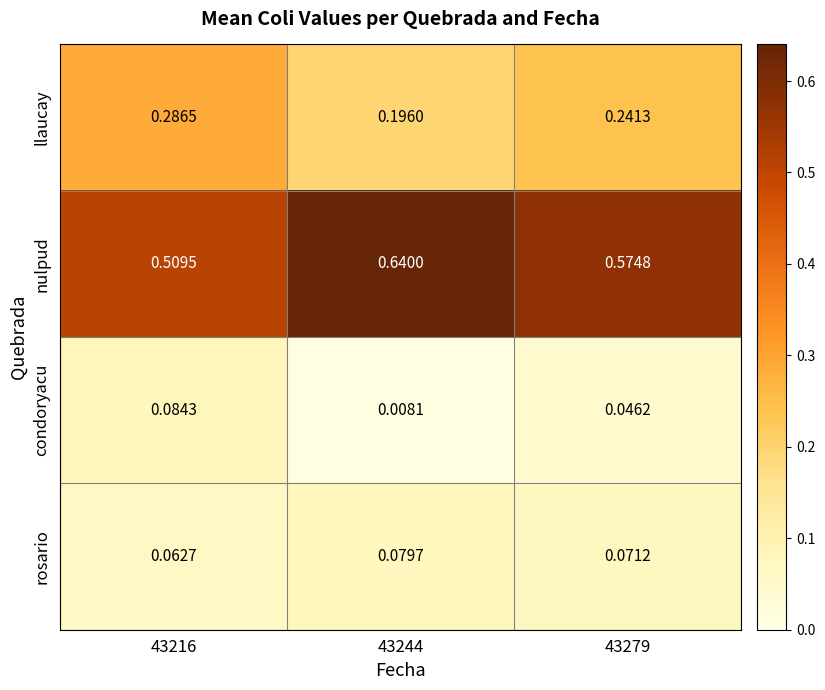

Which series changed the most between 43244 and 43279?

nulpud